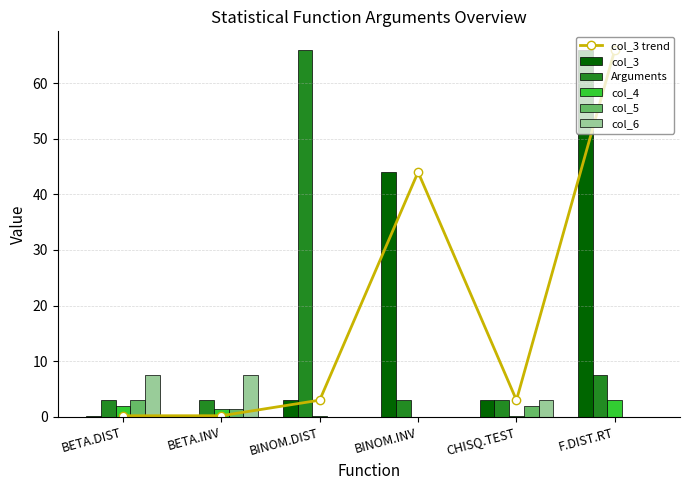

Which series has the largest total across all categories?

col_3 trend